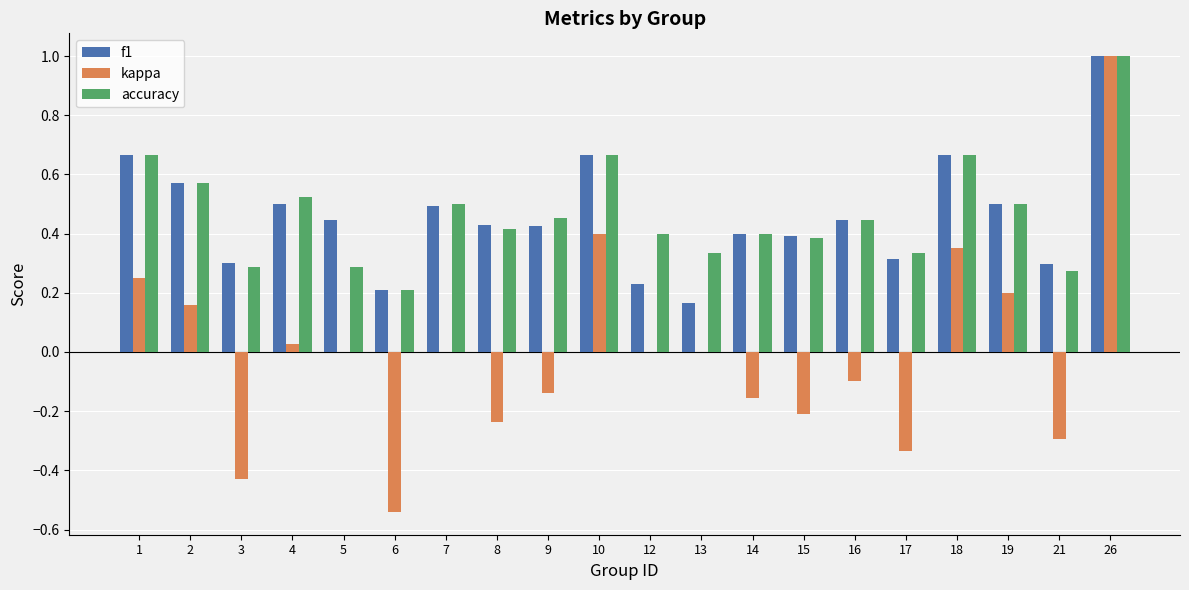

Are the bars grouped side by side (vs. stacked)?

Yes